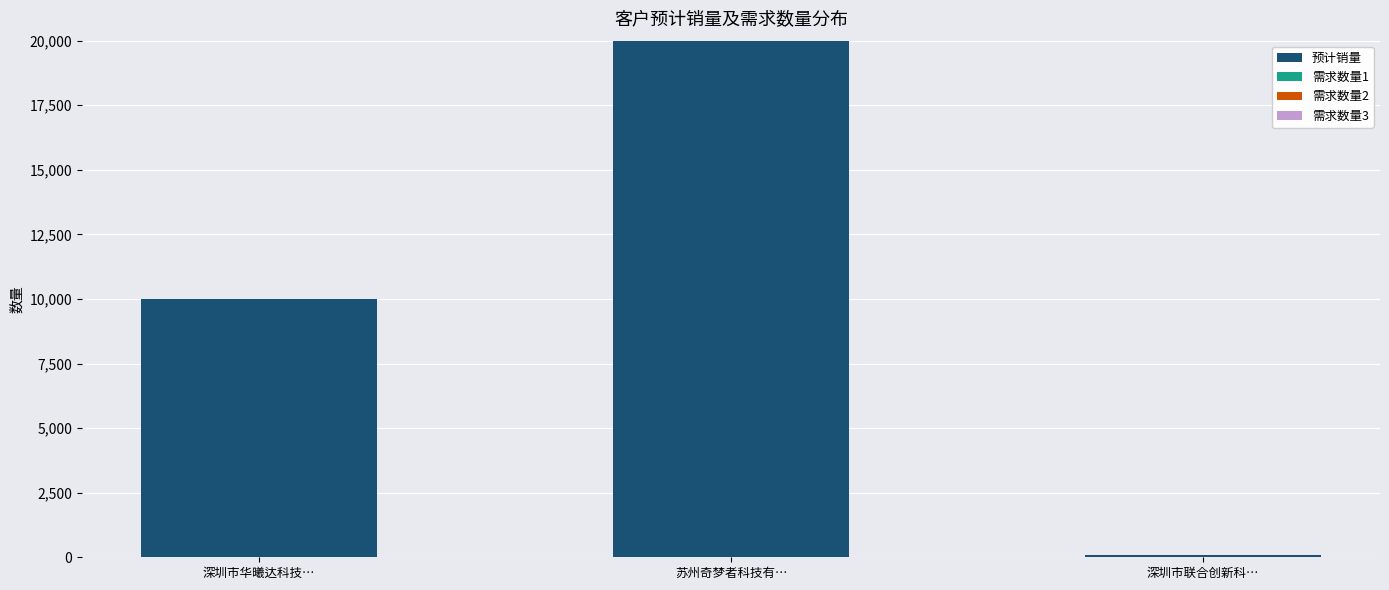

Rank the categories by value from highest to lowest.

苏州奇梦者科技有…, 深圳市华曦达科技…, 深圳市联合创新科…